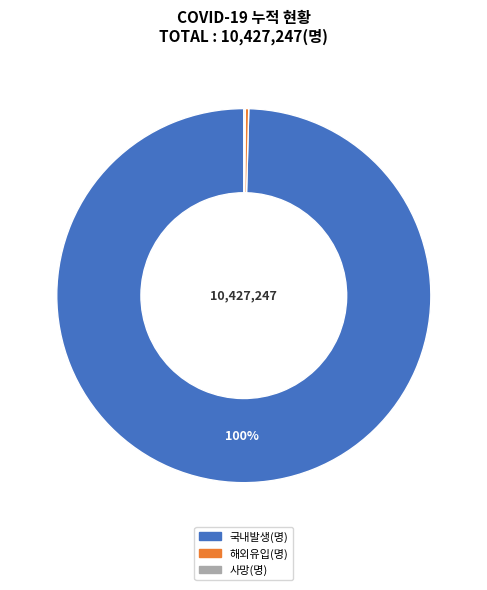

Which slice represents more than half of the pie?

국내발생